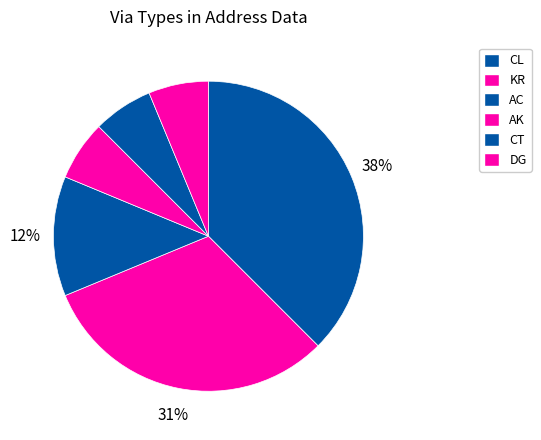

Is it true that CL is 40% of the pie?

False